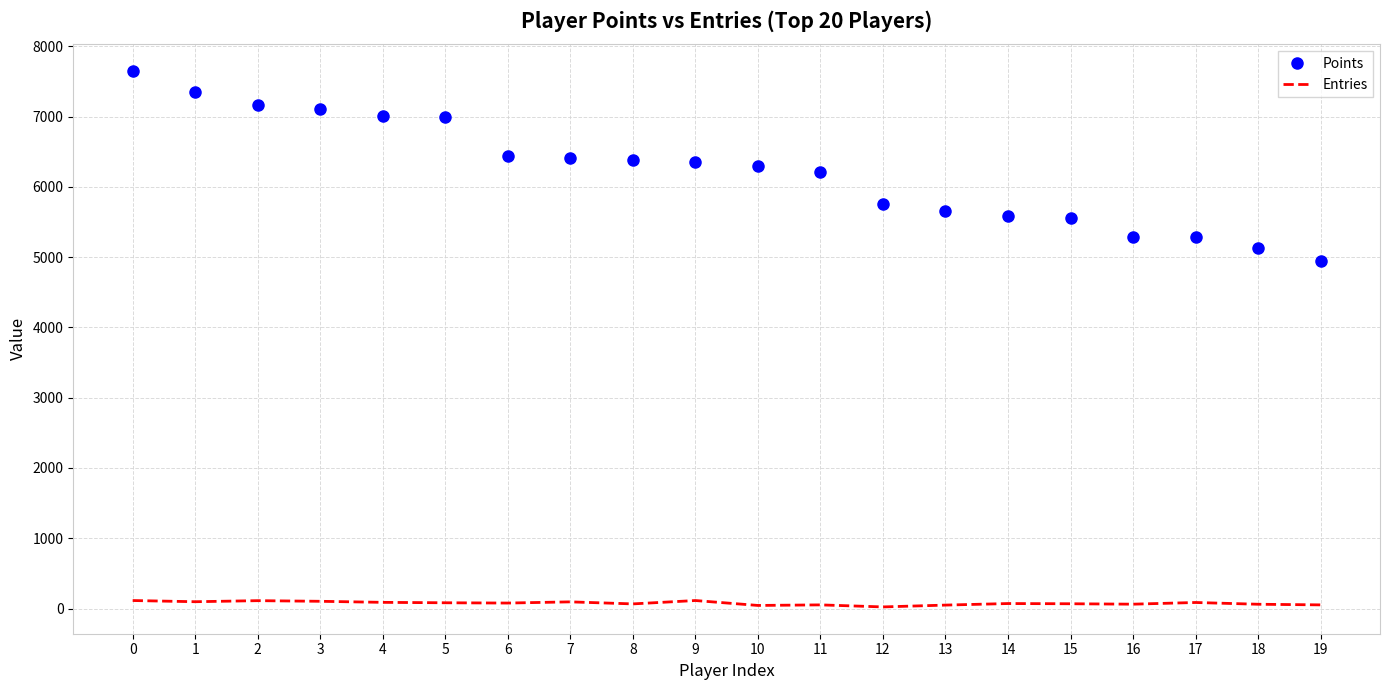

Which series has the largest range (max minus min)?

Points